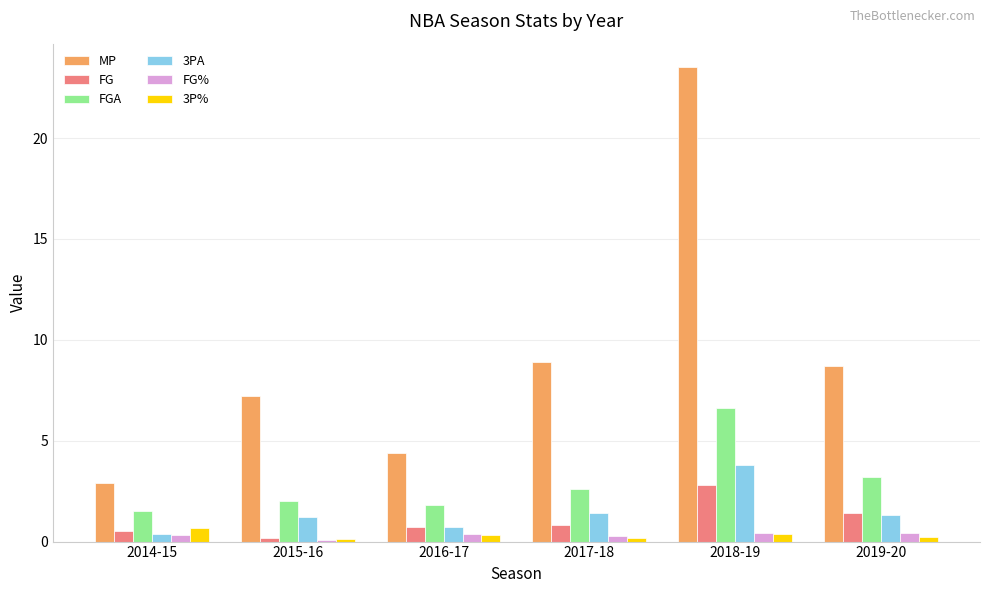

What is the smallest value displayed?

0.1